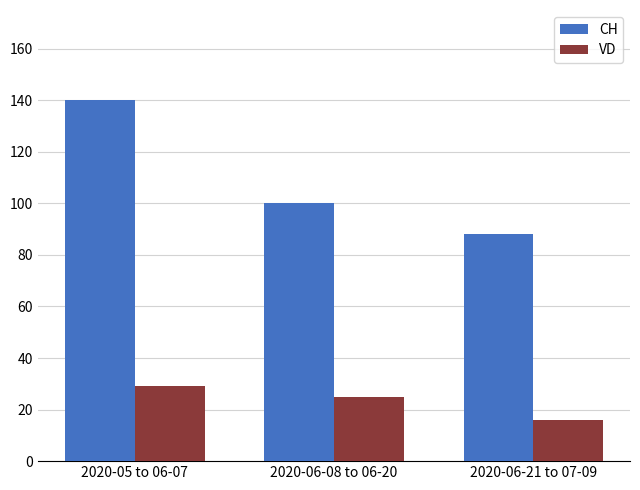

What is the sum of all VD values?

70